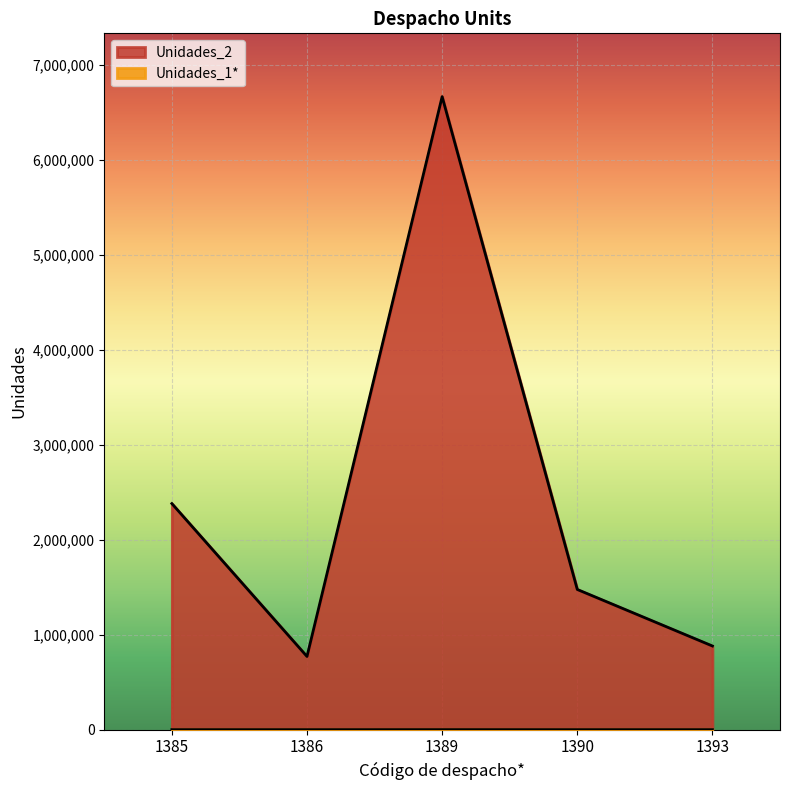

At how many categories does at least one series exceed 5945359?

1